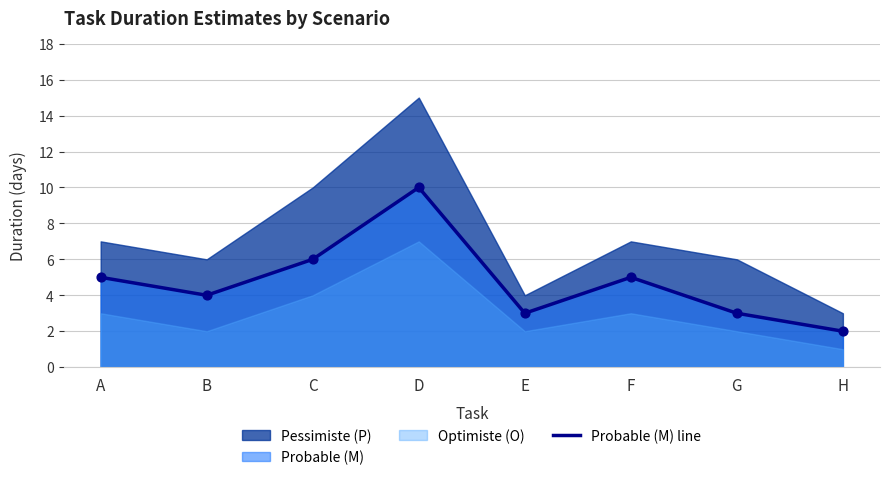

What is the change in value from D to E?

-7